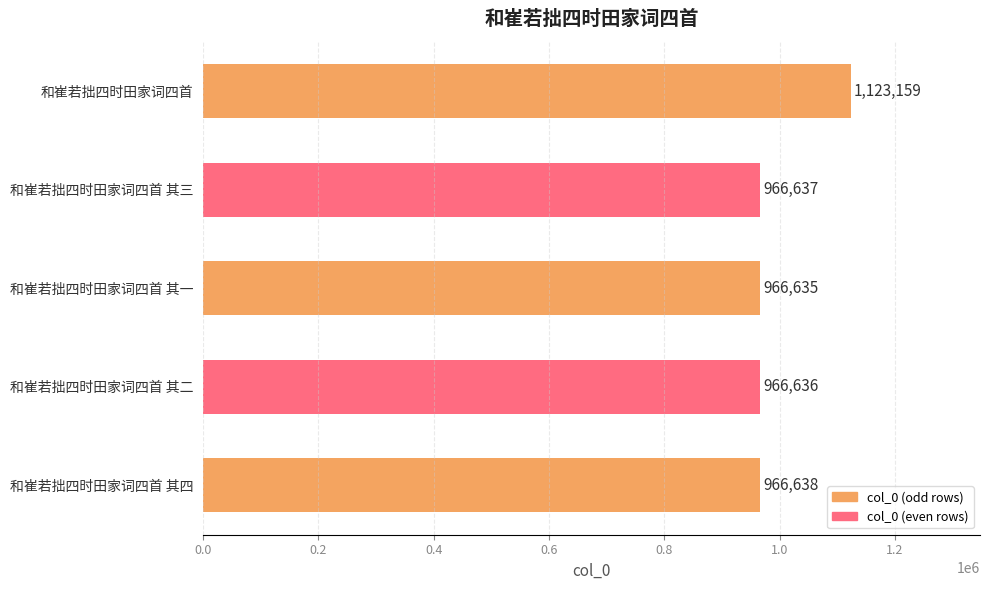

What is the greatest value displayed?

1123159